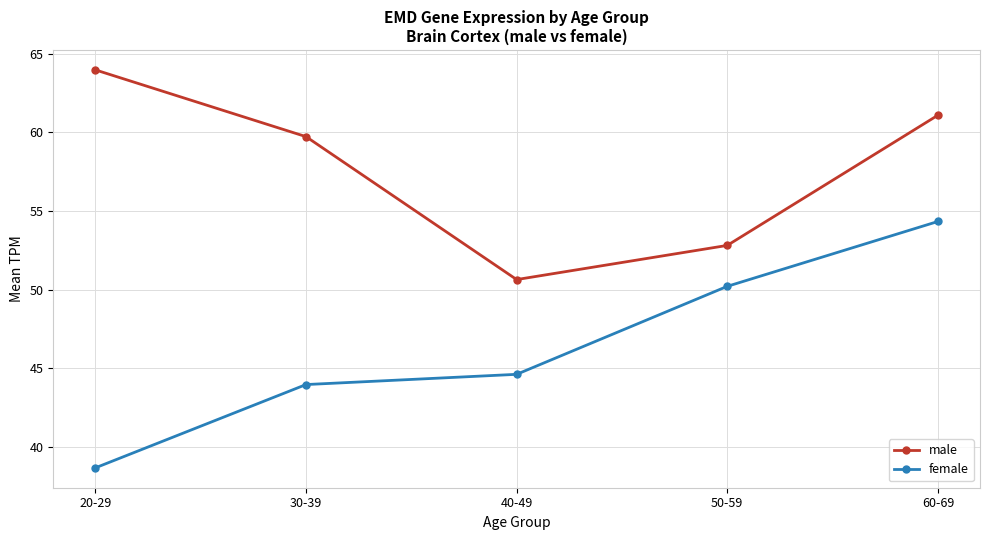

What is the approximate value of male at 20-29?

64.0